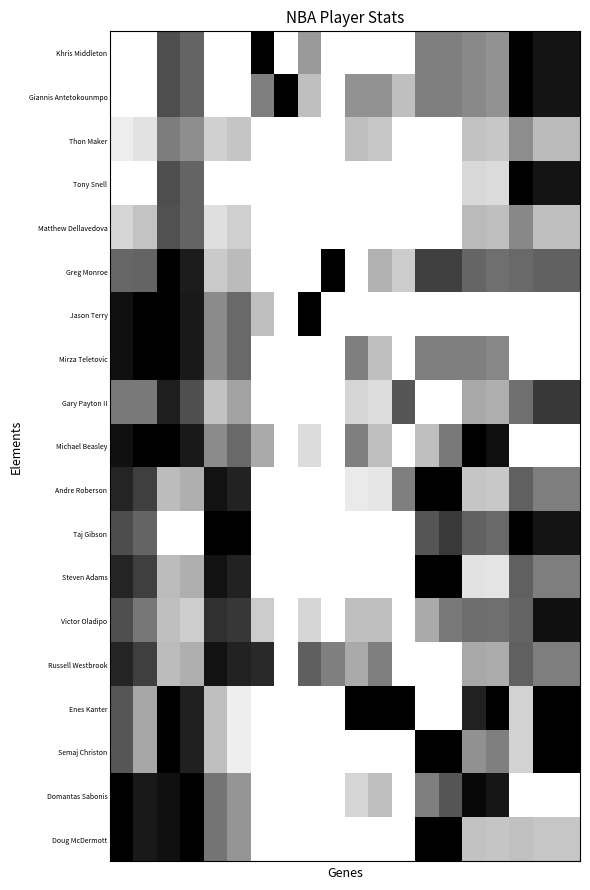

Count the number of categories in the chart.

20